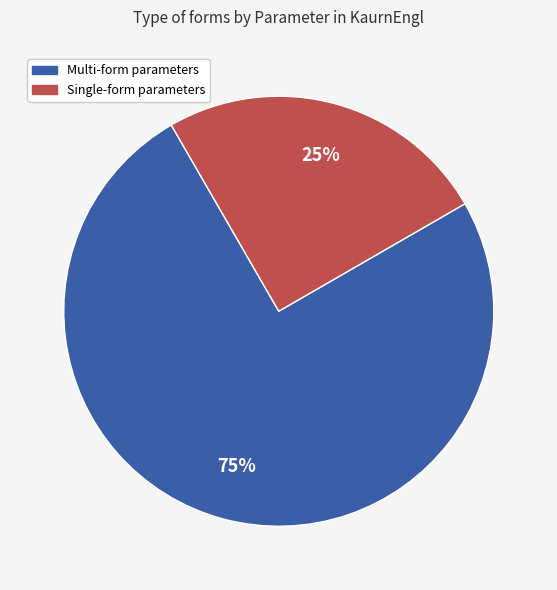

Is there a majority slice in this chart?

Yes